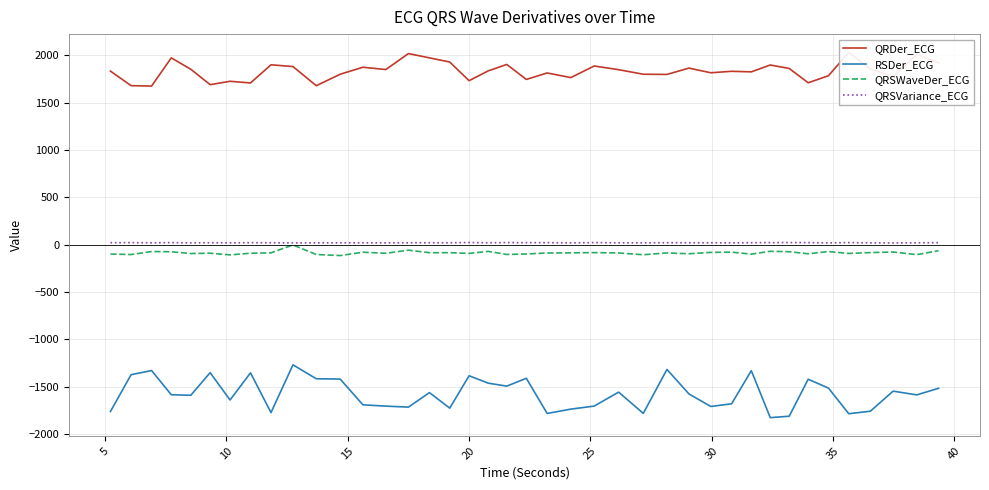

How many values in the QRSVariance_ECG series exceed 19?

26